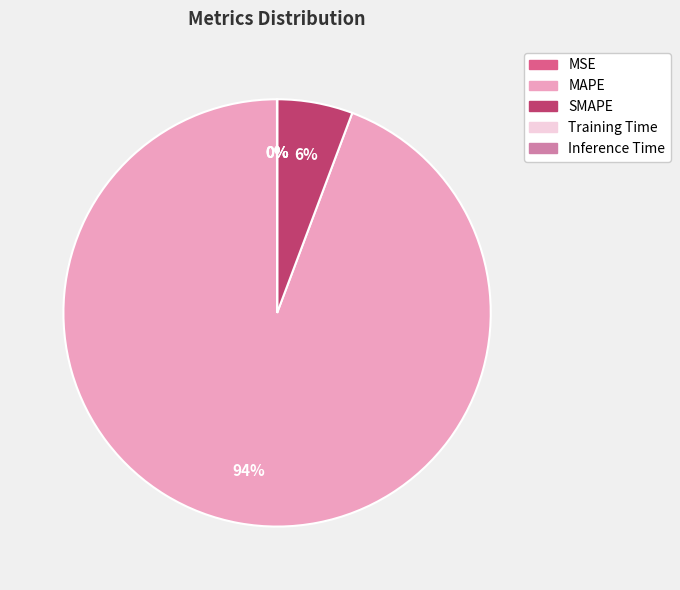

Is it true that MAPE is 94% of the pie?

True